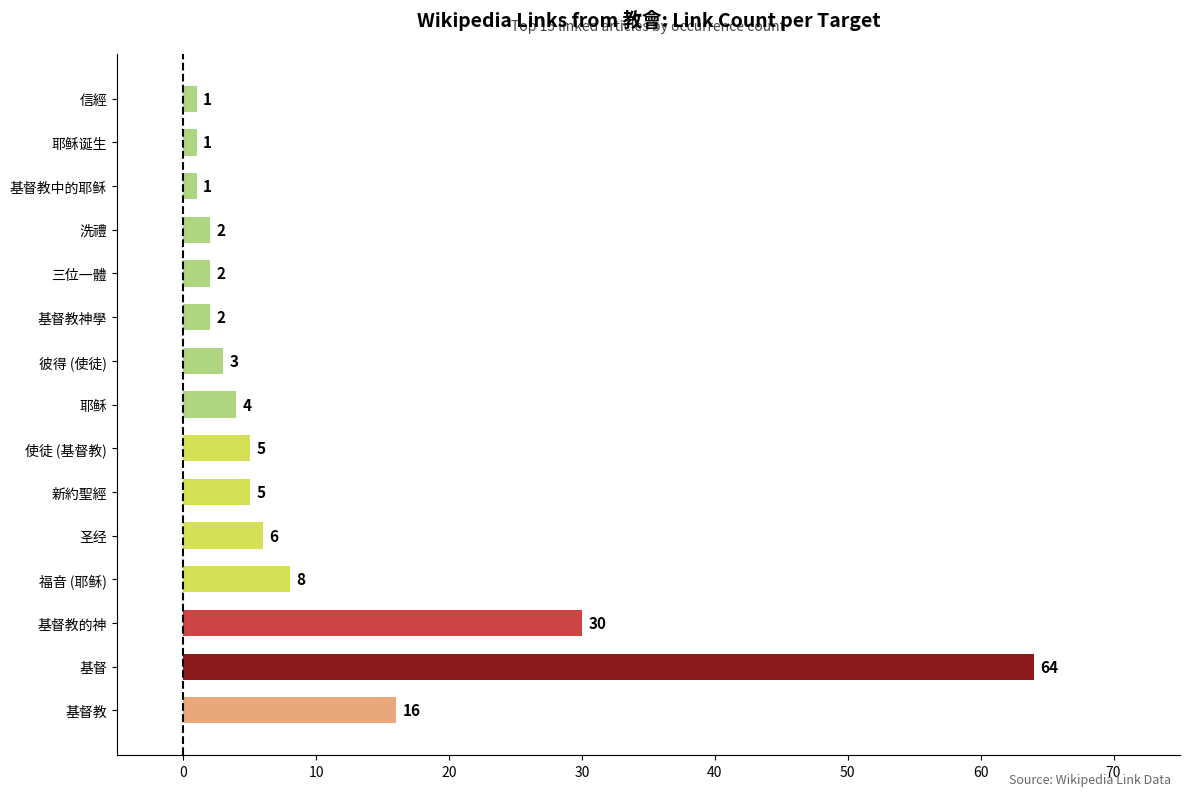

Reading top to bottom, transcribe all the data shown in this chart.

1	1	1	2	2	2	3	4	5	5	6	8	30	64	16